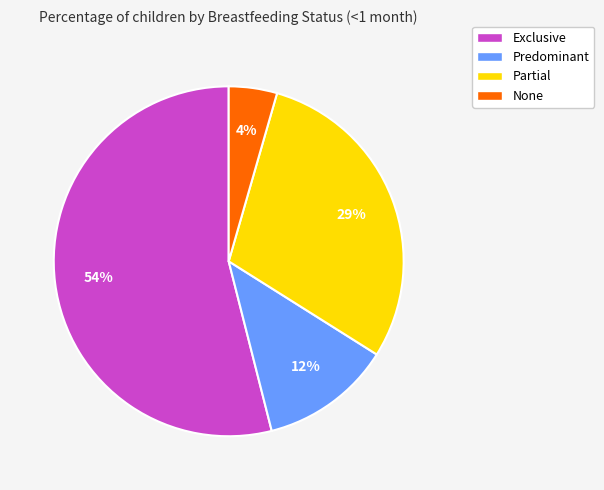

Is there any slice that represents more than half of the pie?

Yes